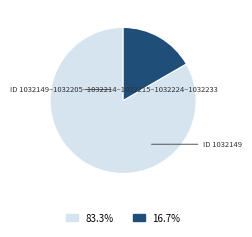

Count the number of slices in the pie.

2